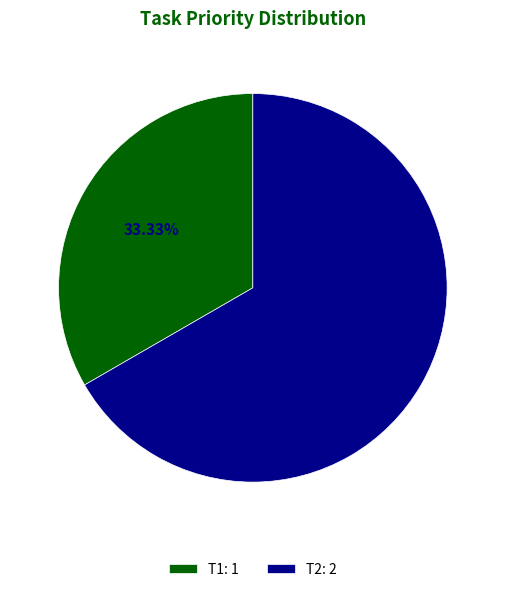

What percentage is the T1 slice, to the nearest percent?

33%